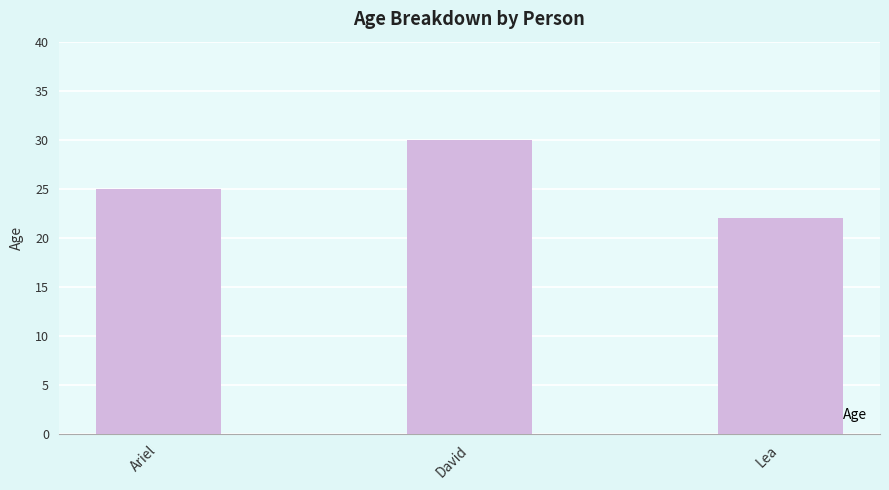

What is the value of the 3rd bar from the left?

22